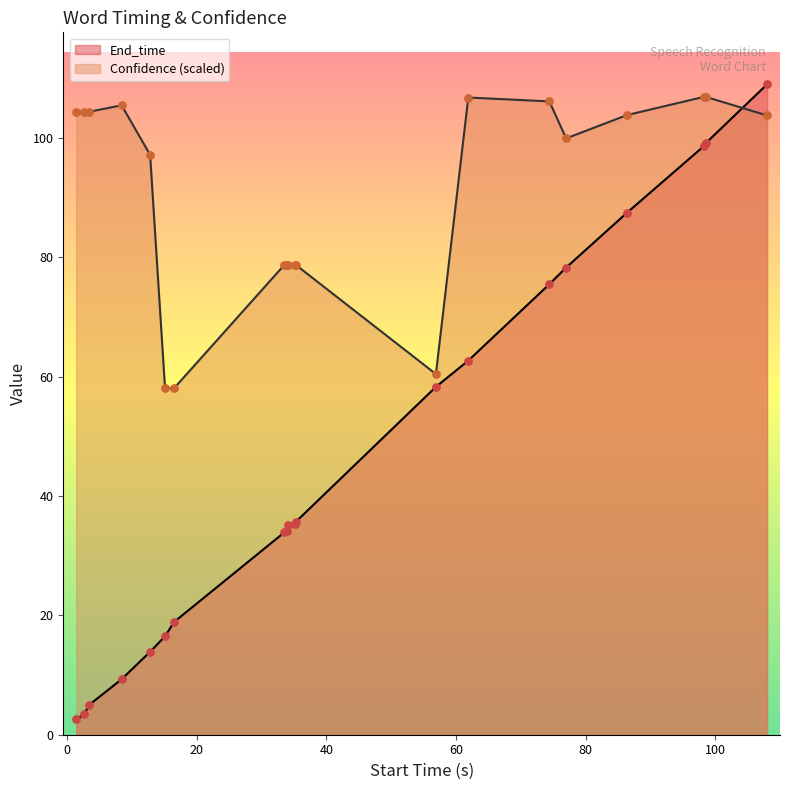

At how many categories does at least one series exceed 23?

20